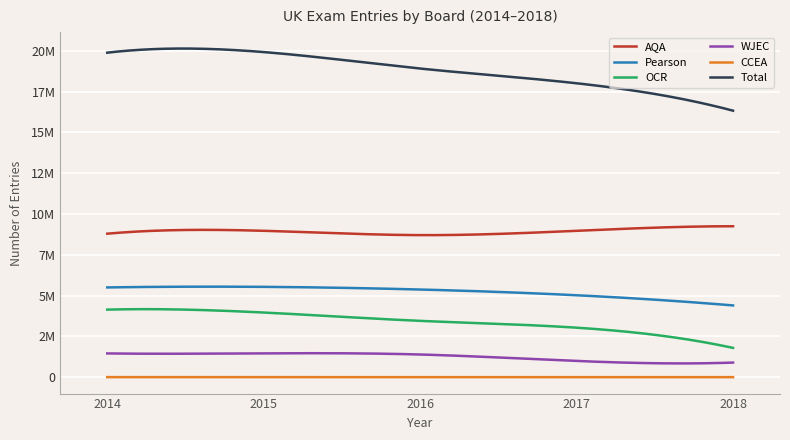

What are all the series names shown in the legend?

AQA, Pearson, OCR, WJEC, CCEA, Total